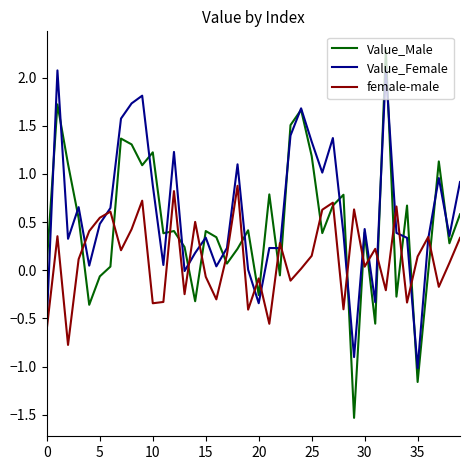

What is the highest value of the female-male series?

0.9